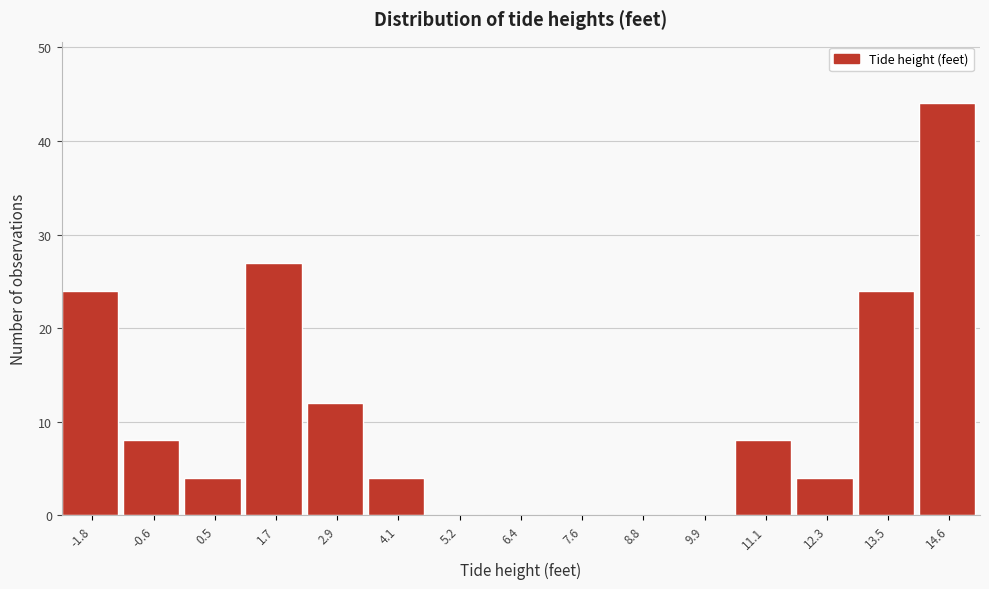

Reading left to right, list all the values displayed in this chart.

-1.8=24	-0.6=8	0.5=4	1.7=27	2.9=12	4.1=4	5.2=0	6.4=0	7.6=0	8.8=0	9.9=0	11.1=8	12.3=4	13.5=24	14.6=44